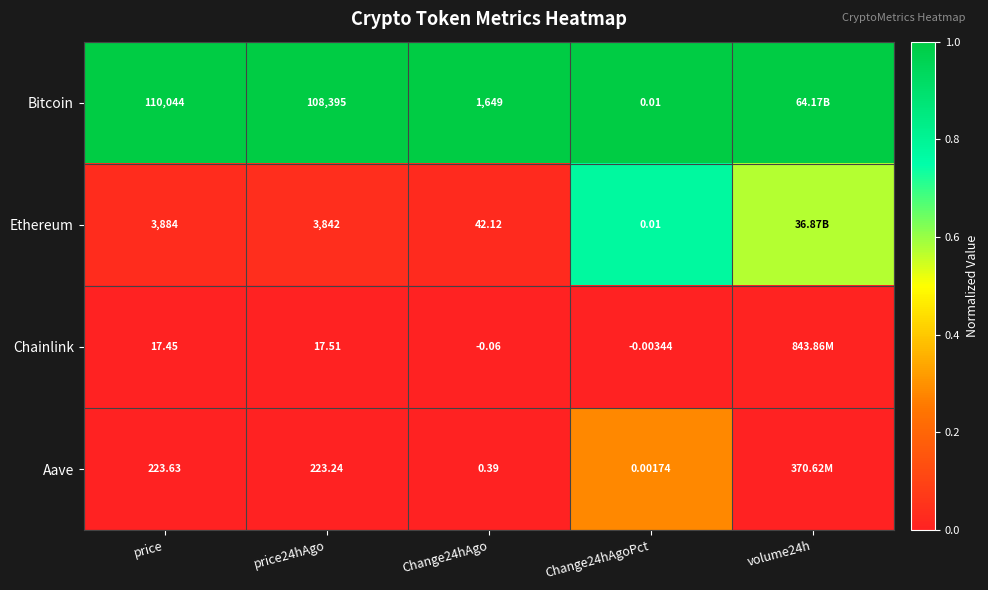

Between price24hAgo and Change24hAgoPct, which series saw the biggest shift?

Bitcoin